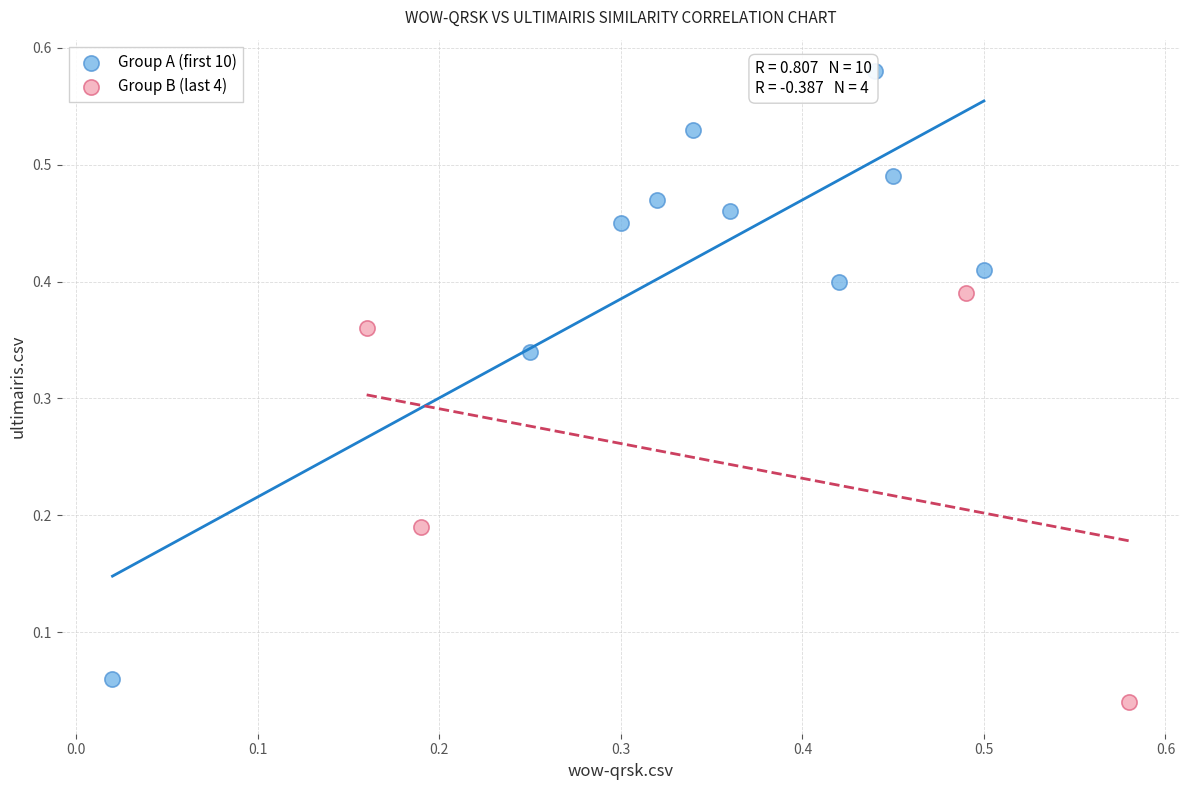

Which series has the largest Y range (max minus min)?

Group A (first 10)